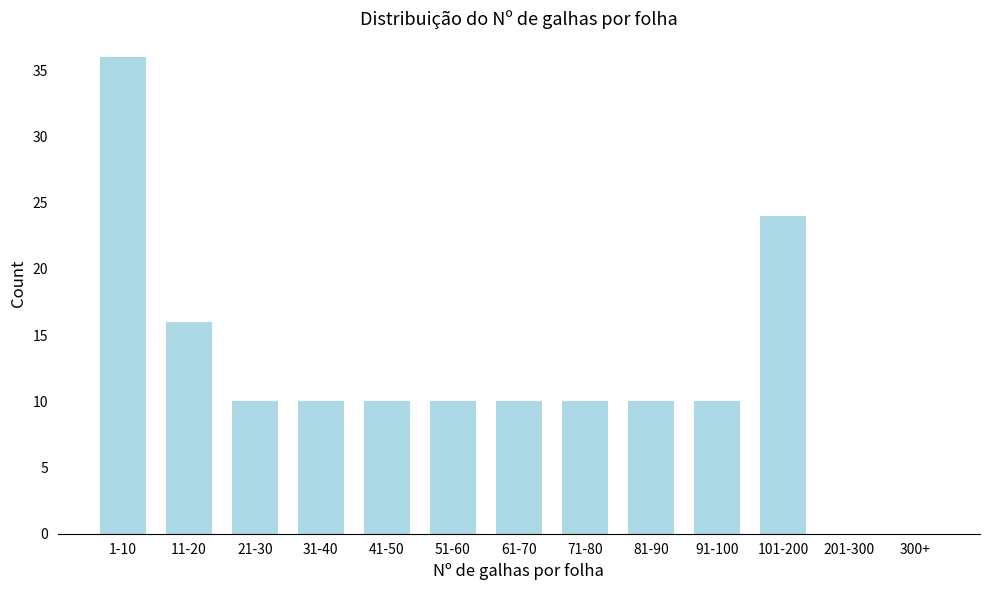

Reading left to right, transcribe all the data shown in this chart.

1-10=36	11-20=16	21-30=10	31-40=10	41-50=10	51-60=10	61-70=10	71-80=10	81-90=10	91-100=10	101-200=24	201-300=0	300+=0